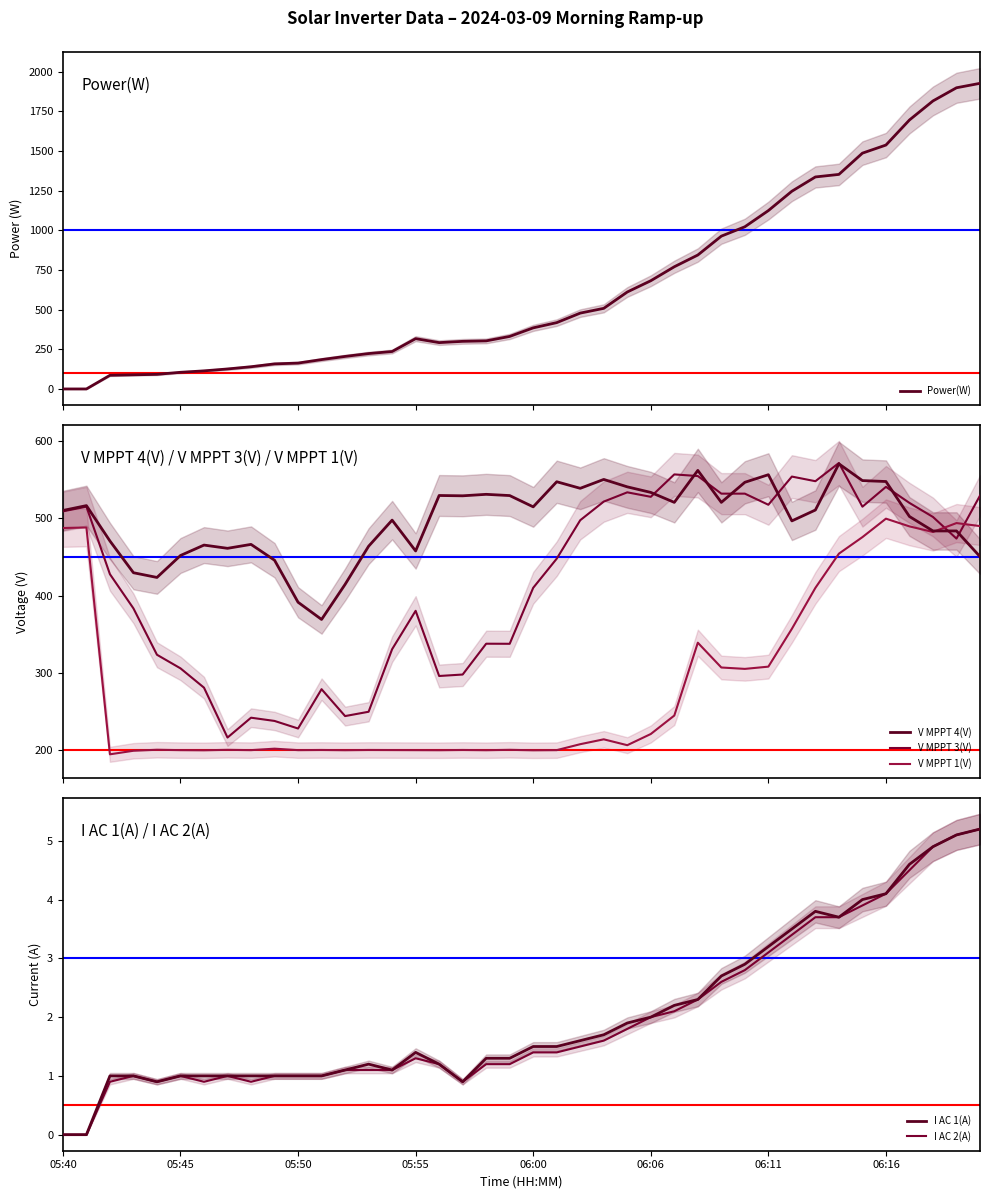

How many data points in V MPPT 3(V) are less than 473?

20